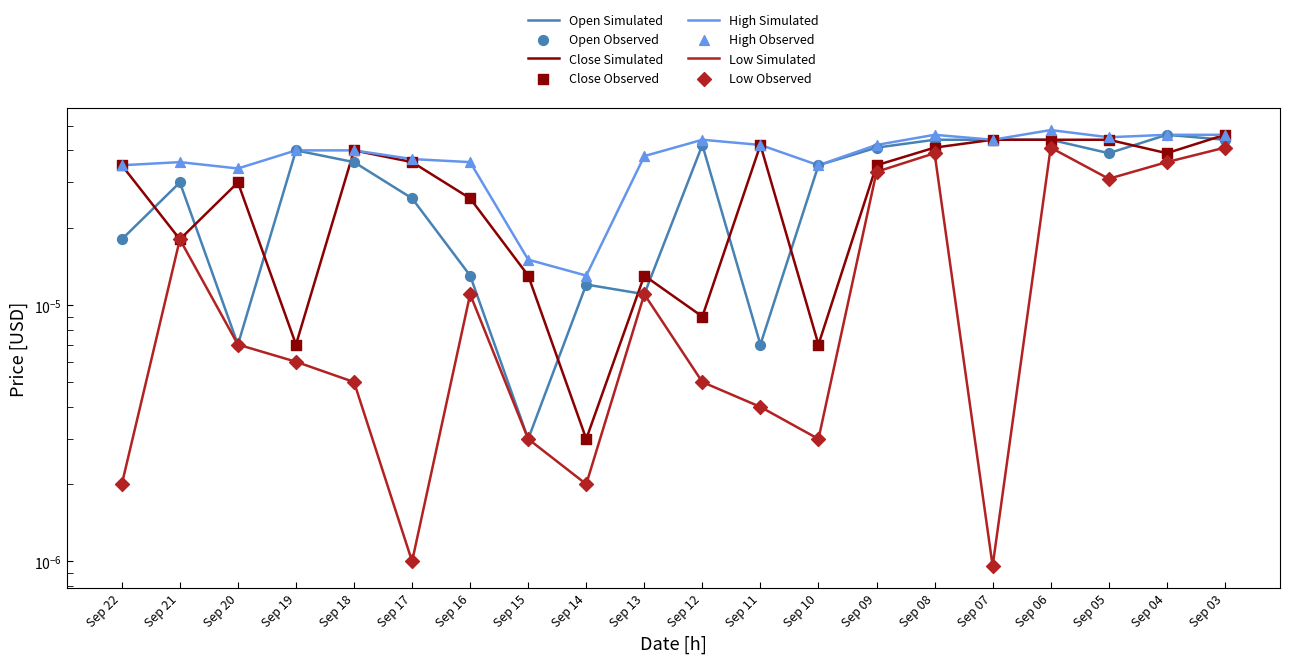

Which series has the largest total across all categories?

High